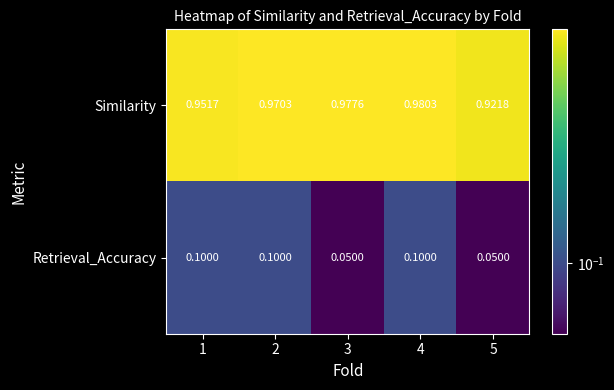

Which series has the largest total across all categories?

Similarity